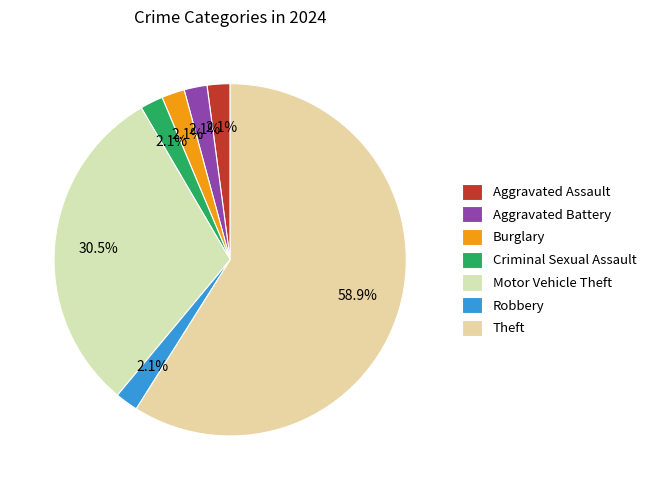

Is there a majority slice in this chart?

Yes